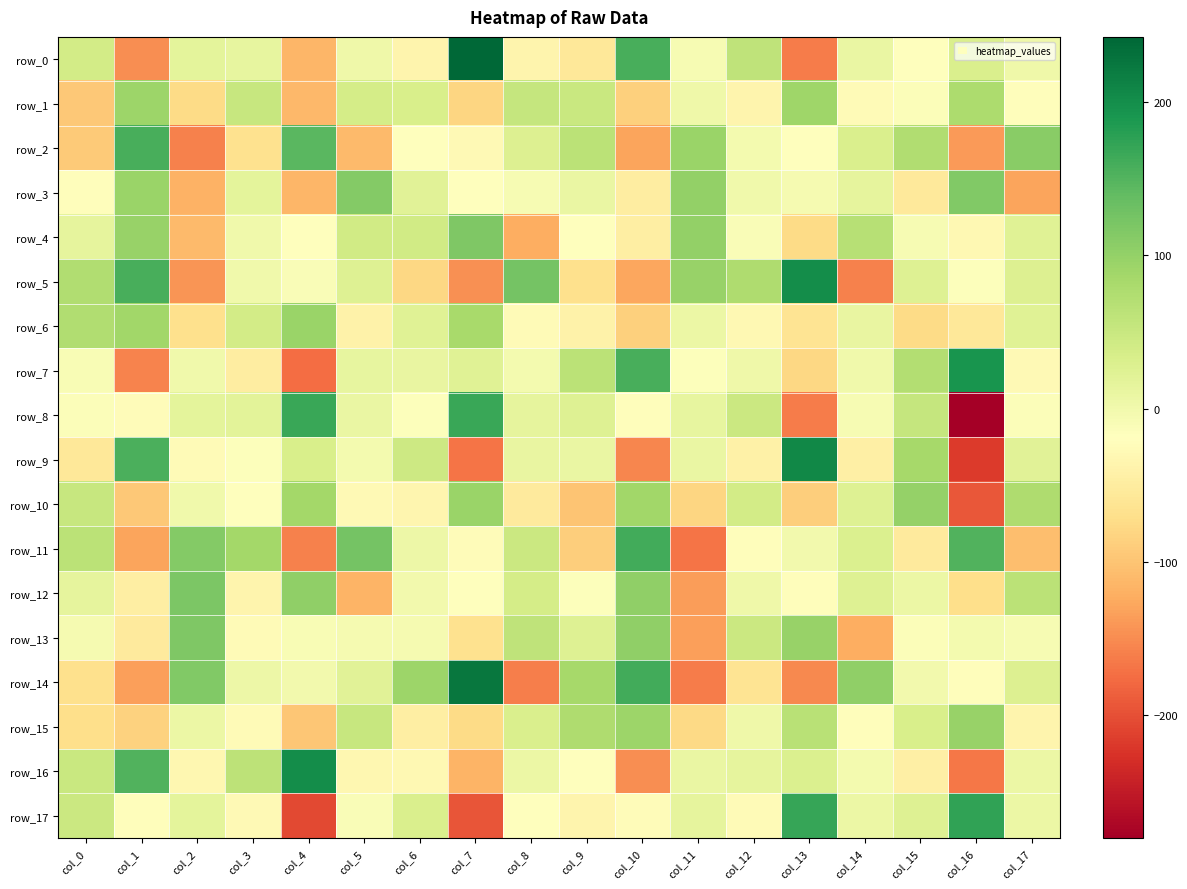

True or false: row_9 has a value of -56.3 at col_0.

True